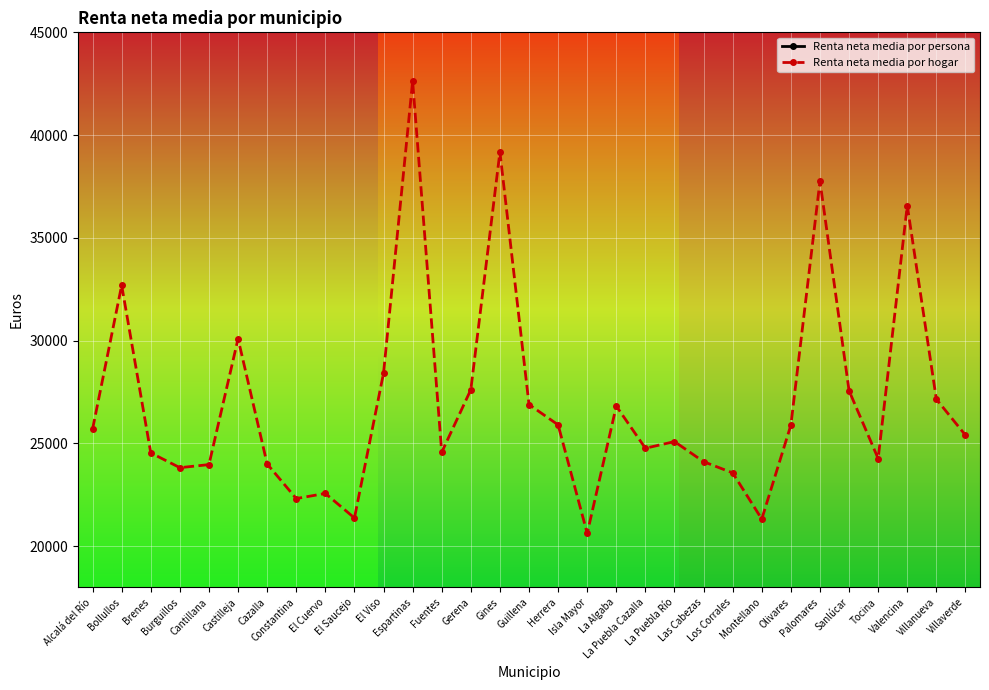

What is the maximum value shown in the chart?

42620